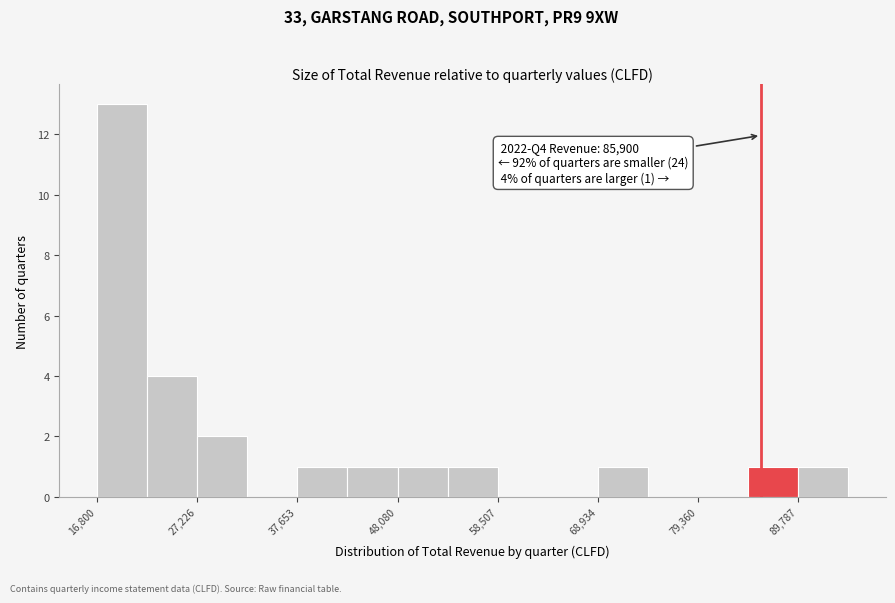

Read against the x-axis, roughly where is the centre of the tallest bar?

20000